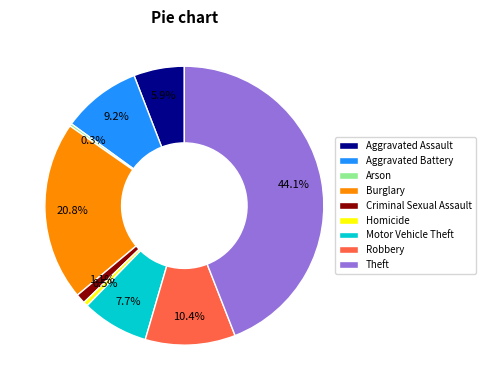

To the nearest percent, what percentage of the pie is Theft?

44%